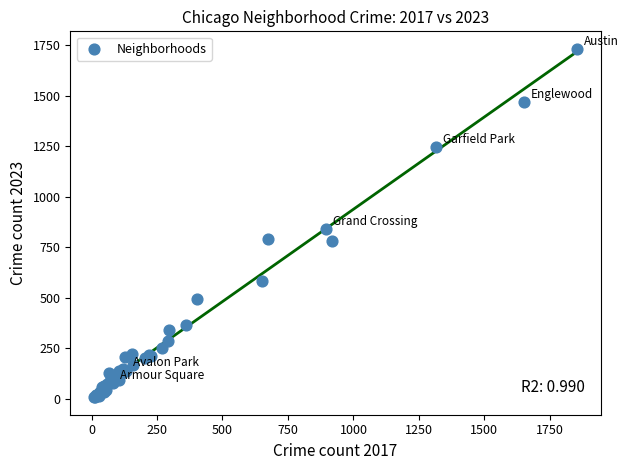

What Y value in the scatter plot is closest to 870?

842